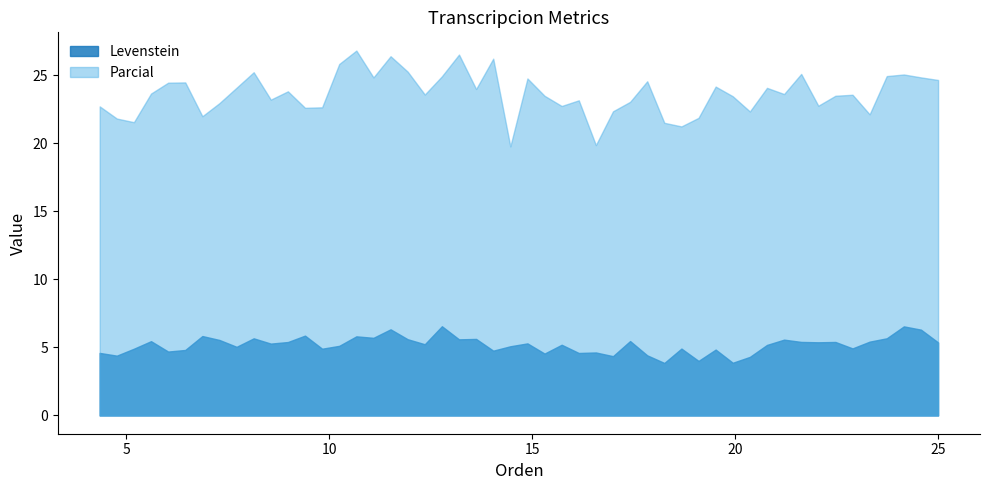

True or false: Parcial and Levenstein intersect in this chart.

False